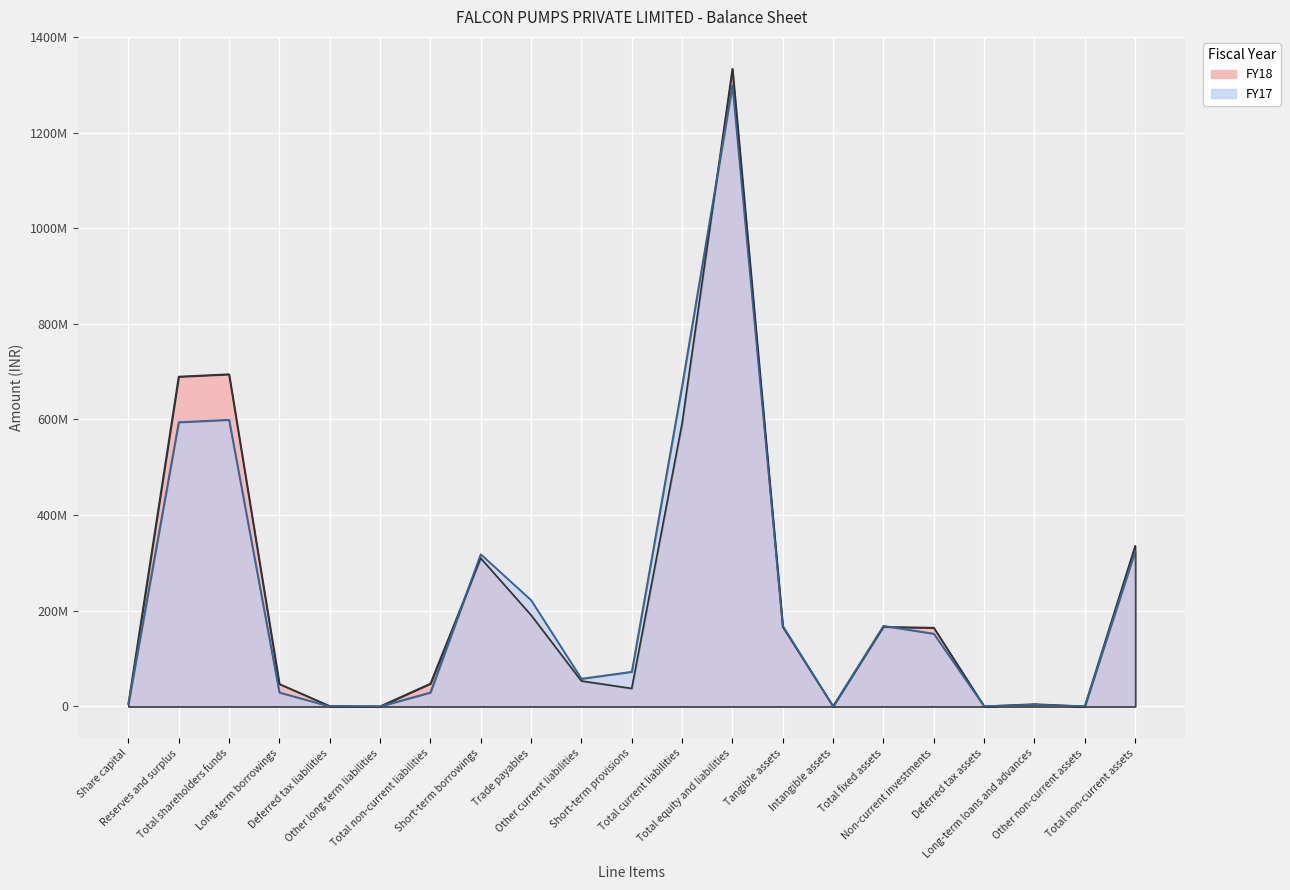

Reading left to right, what are all the values shown in this chart?

FY18: Share capital=5000000	Reserves and surplus=689793386	Total shareholders funds=694793386	Long-term borrowings=46799602	Deferred tax liabilities=669942	Other long-term liabilities=0	Total non-current liabilities=47469544	Short-term borrowings=309979867	Trade payables=190960225	Other current liabilities=53074763	Short-term provisions=37400000	Total current liabilities=591414855	Total equity and liabilities=1333677785	Tangible assets=166207583	Intangible assets=0	Total fixed assets=166207583	Non-current investments=164511269	Deferred tax assets=0	Long-term loans and advances=4583977	Other non-current assets=0	Total non-current assets=335302829
FY17: Share capital=5000000	Reserves and surplus=594466065	Total shareholders funds=599466065	Long-term borrowings=29039120	Deferred tax liabilities=0	Other long-term liabilities=0	Total non-current liabilities=29039120	Short-term borrowings=318212574	Trade payables=222257538	Other current liabilities=57865371	Short-term provisions=72366568	Total current liabilities=670702051	Total equity and liabilities=1299207236	Tangible assets=168470284	Intangible assets=0	Total fixed assets=168470284	Non-current investments=152026585	Deferred tax assets=373674	Long-term loans and advances=3432366	Other non-current assets=0	Total non-current assets=324302909